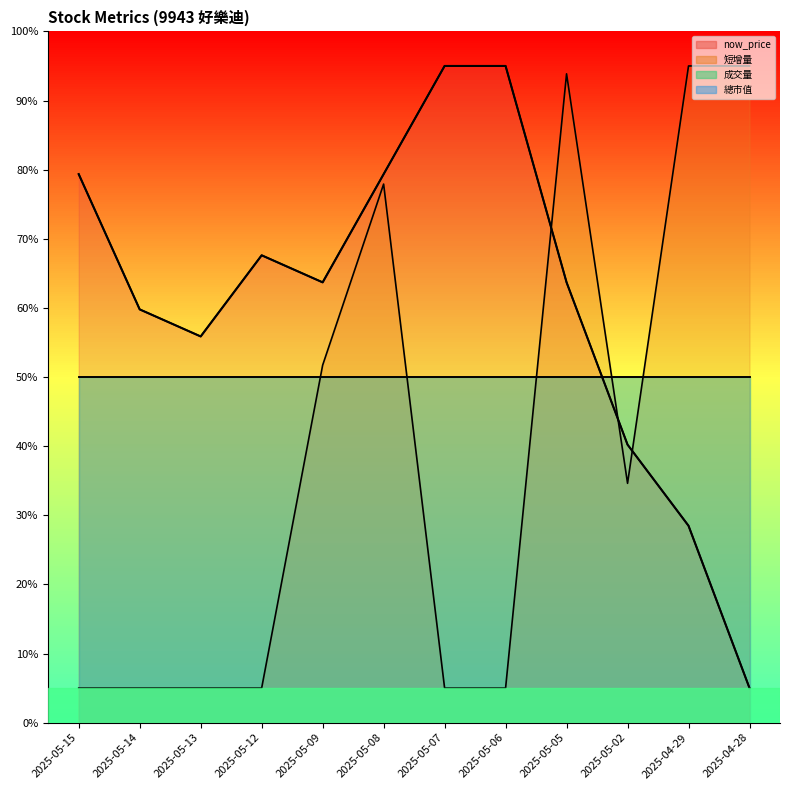

Which category has the lowest value in the now_price series?

2025-04-28